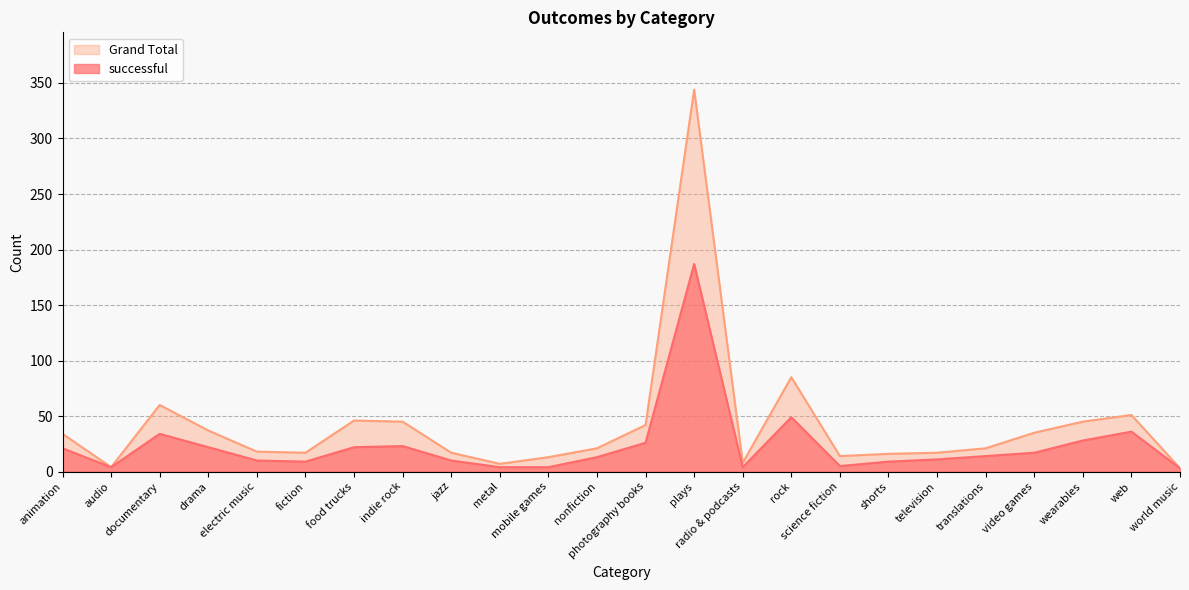

What is the value of the Grand Total point at the 9th from the left?

17